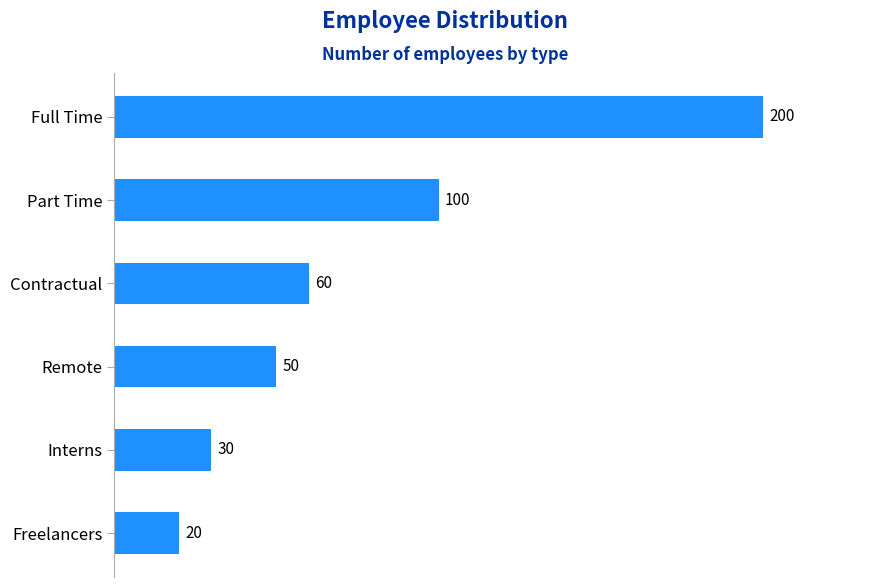

What is the difference between the second highest and second lowest values?

70